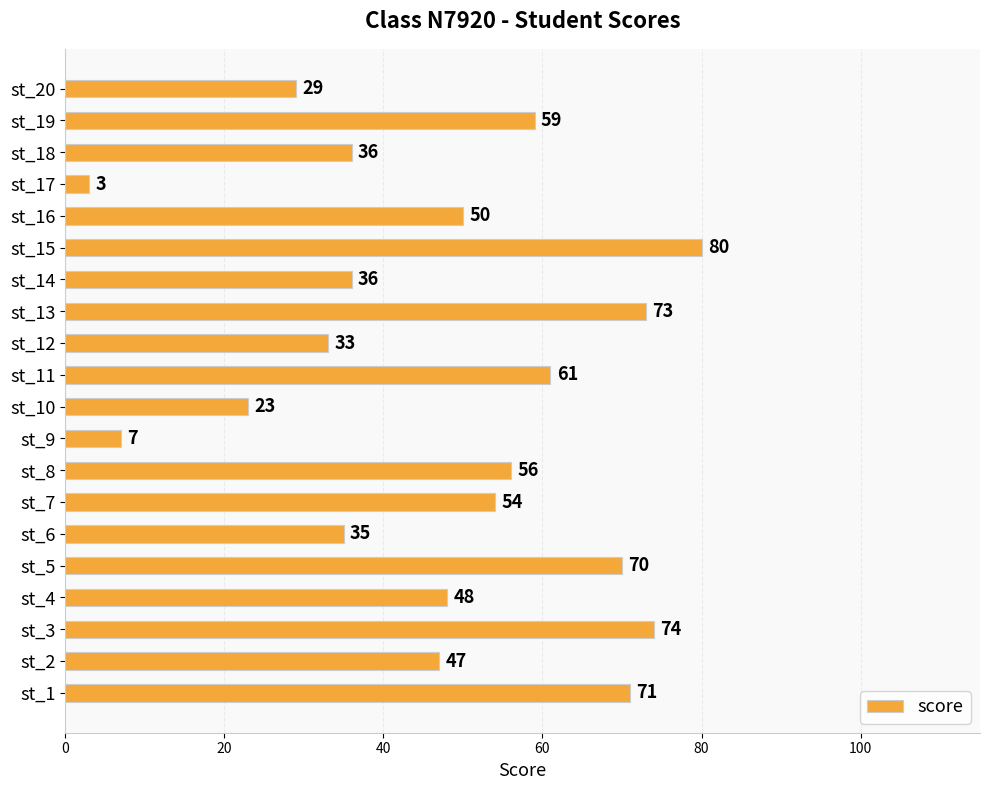

The value at st_15 is 111. True or false?

False